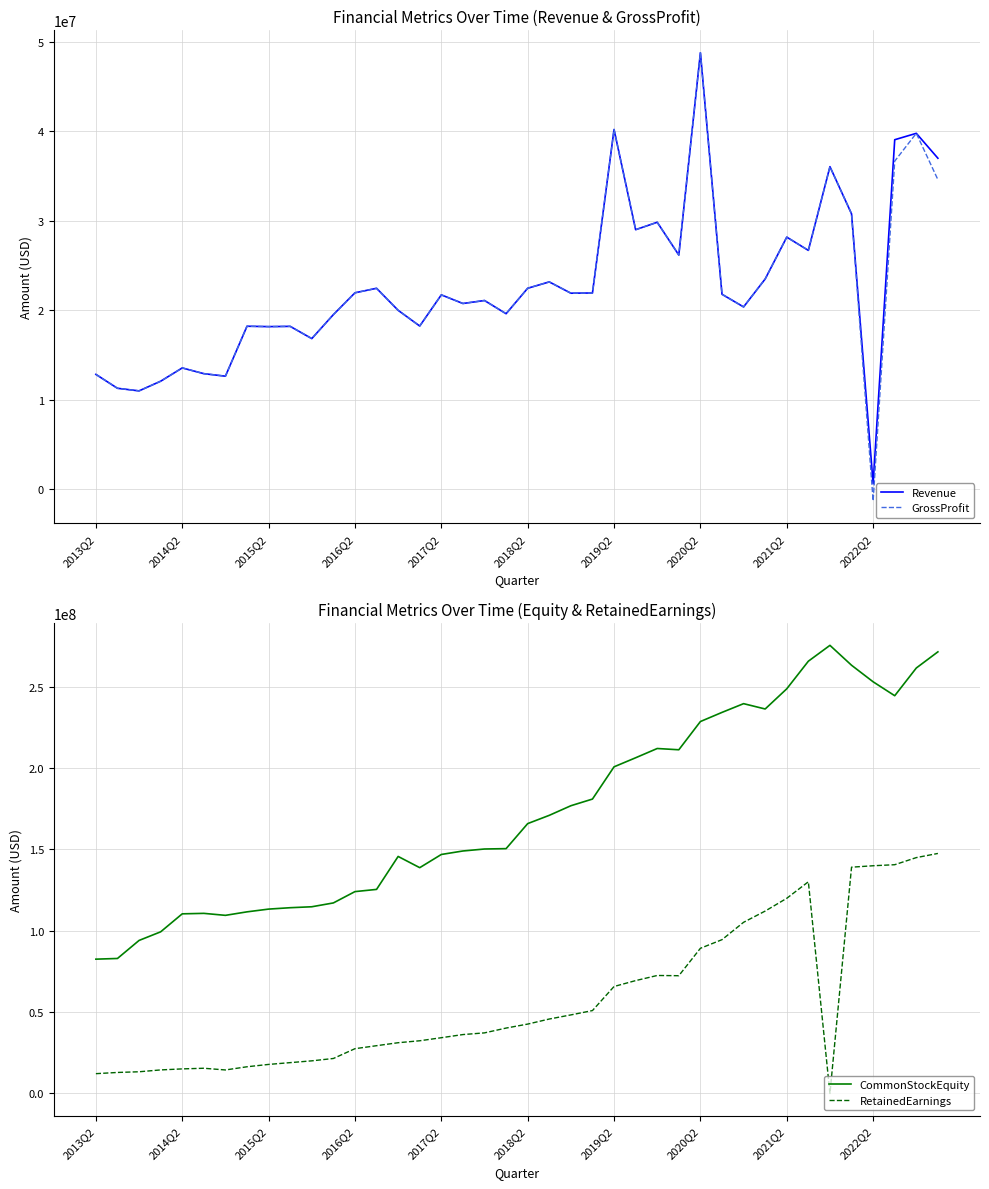

True or false: CommonStockEquity and RetainedEarnings intersect in this chart.

False